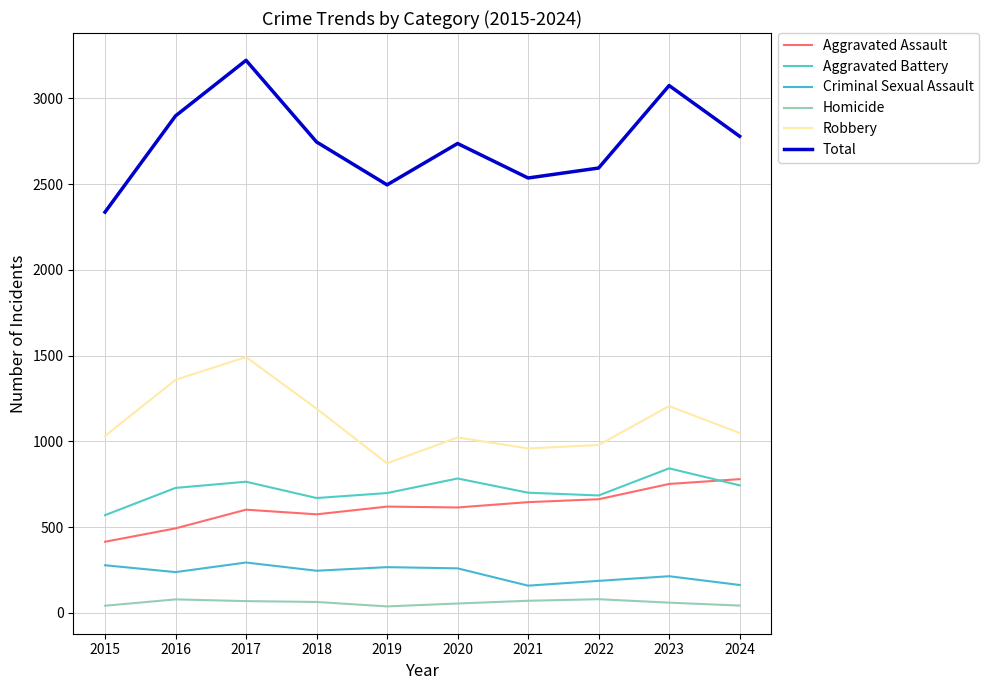

At which category is the sum across all series the highest?

2017